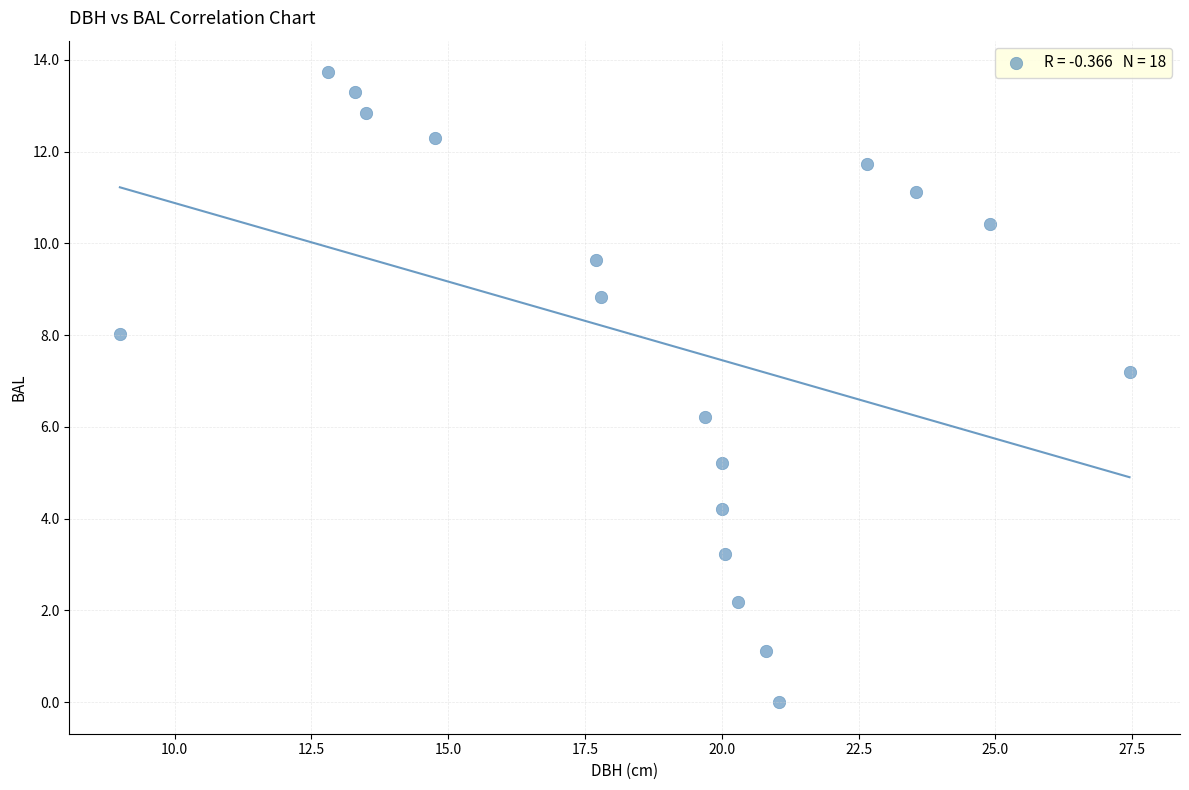

What is the range of Y values (max minus min)?

13.7